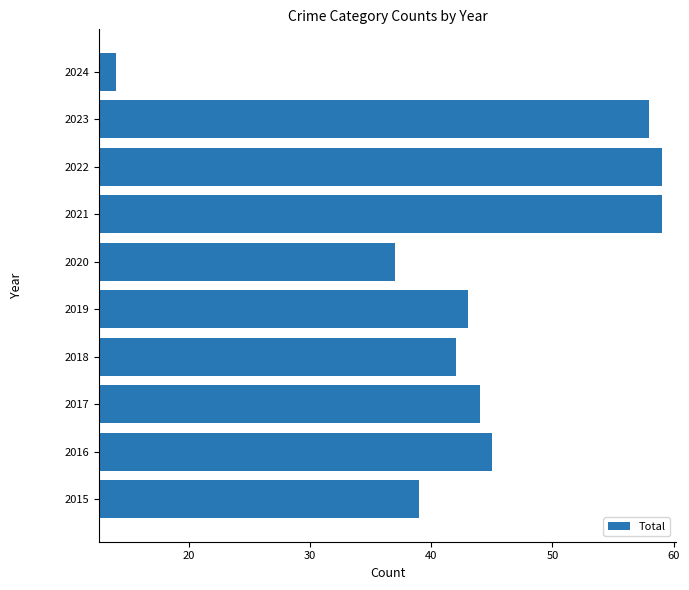

What is the smallest value displayed?

14